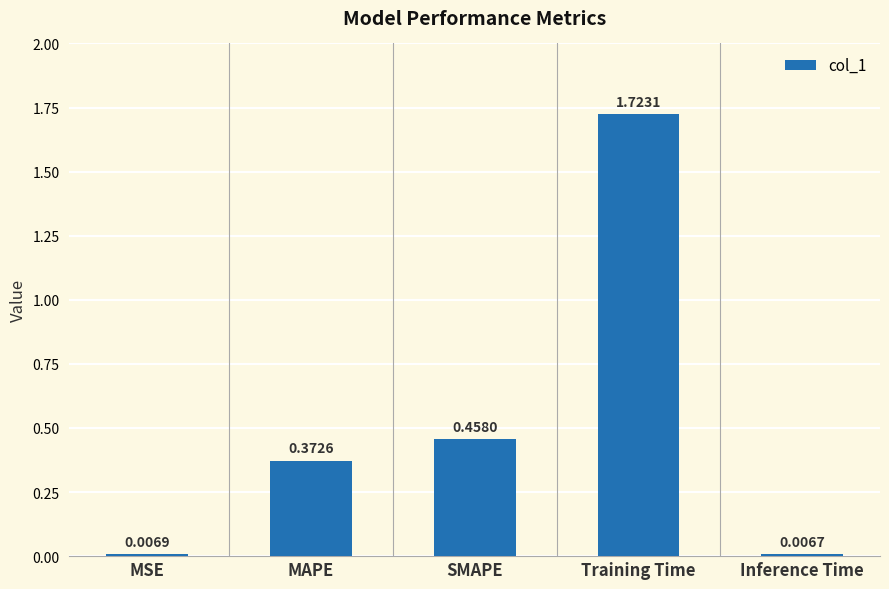

Which category has the highest value across all series?

Training Time